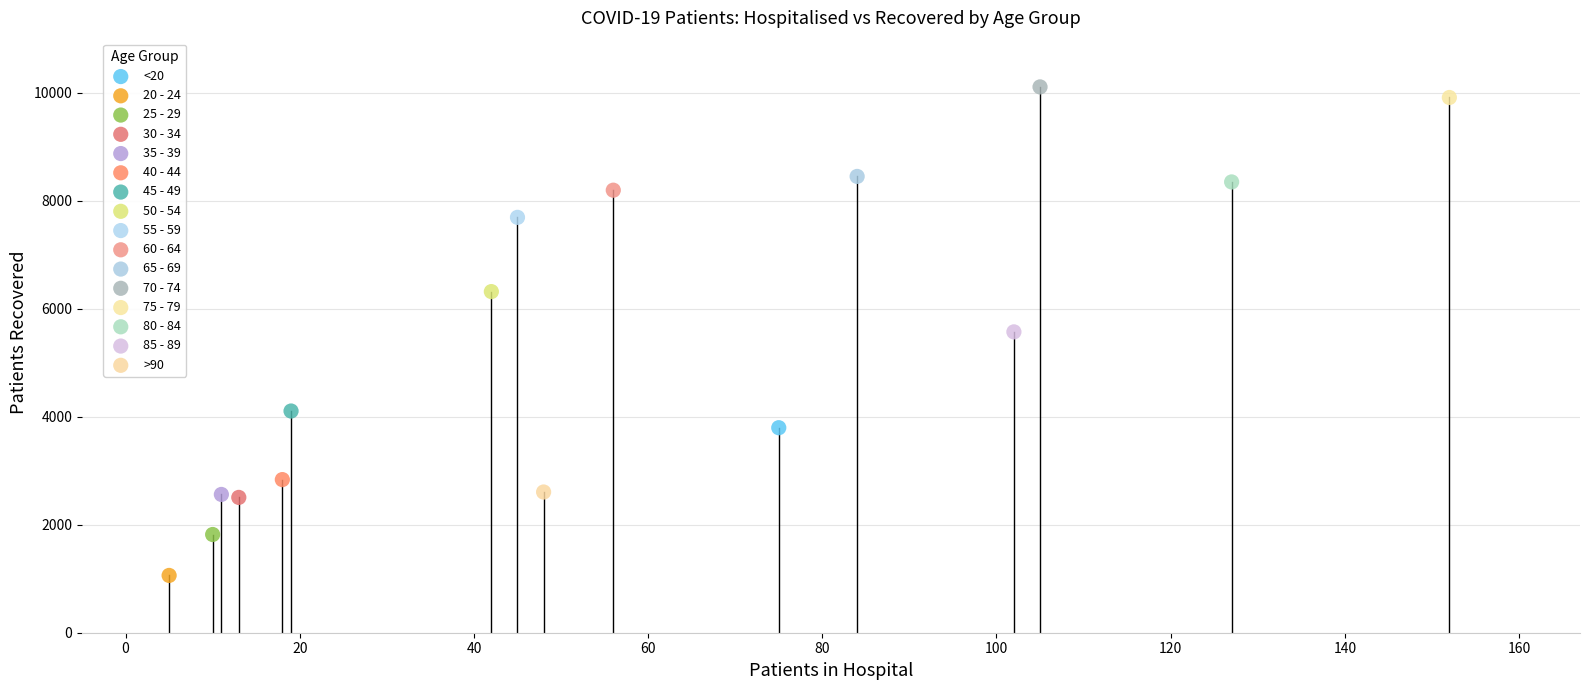

What are all the series names shown in the legend?

<20, 20 - 24, 25 - 29, 30 - 34, 35 - 39, 40 - 44, 45 - 49, 50 - 54, 55 - 59, 60 - 64, 65 - 69, 70 - 74, 75 - 79, 80 - 84, 85 - 89, >90